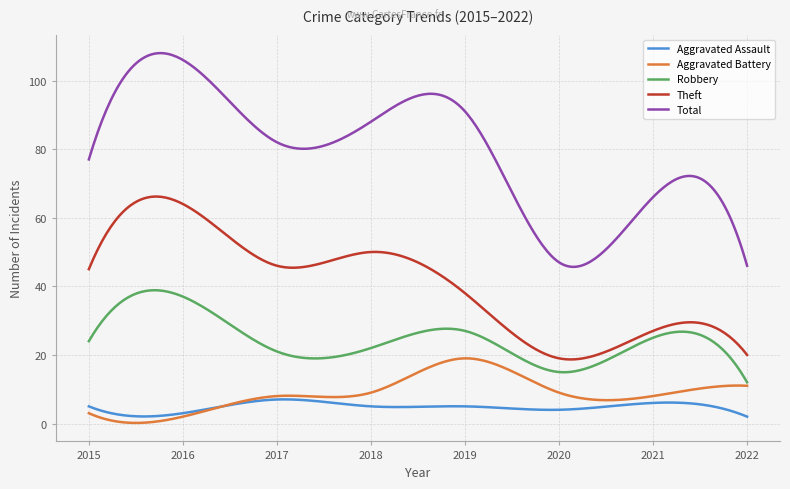

Which series has the widest spread of values?

Total